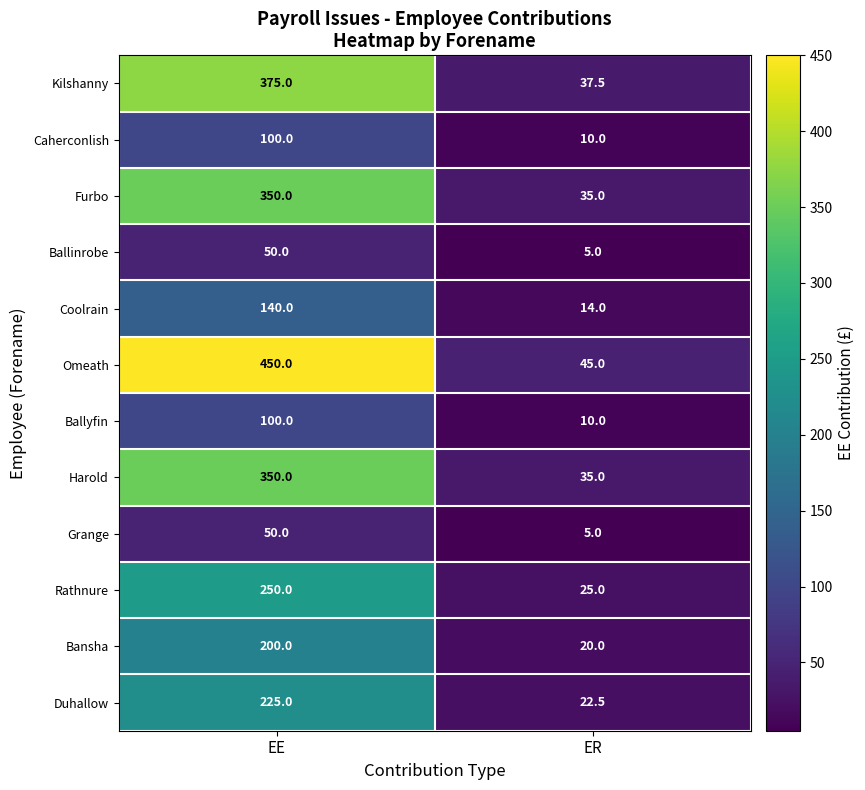

Which series has the largest total across all categories?

Omeath